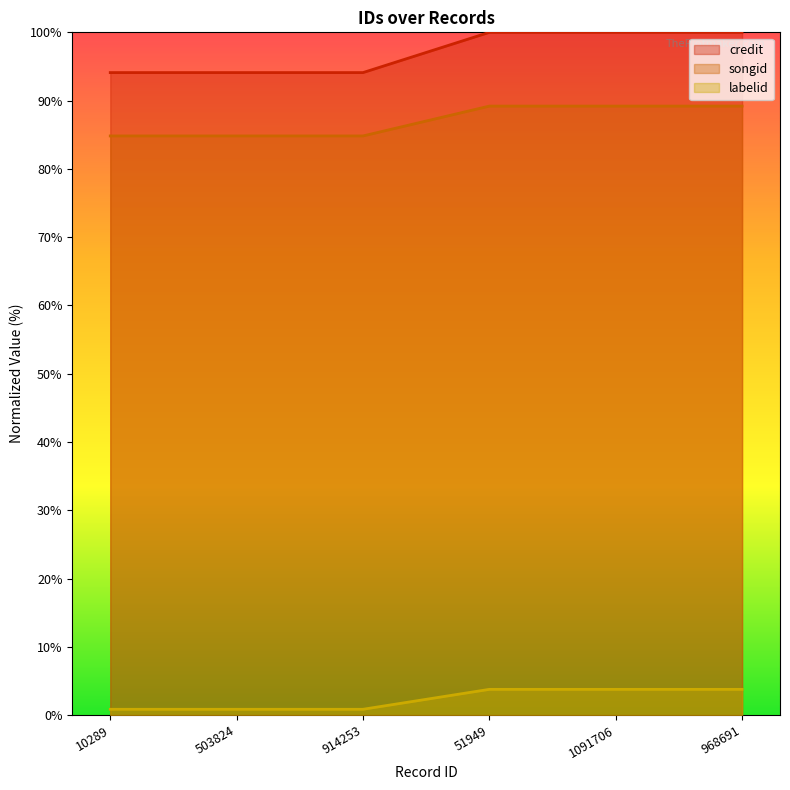

What is the label of the 6th point from the right?

10289